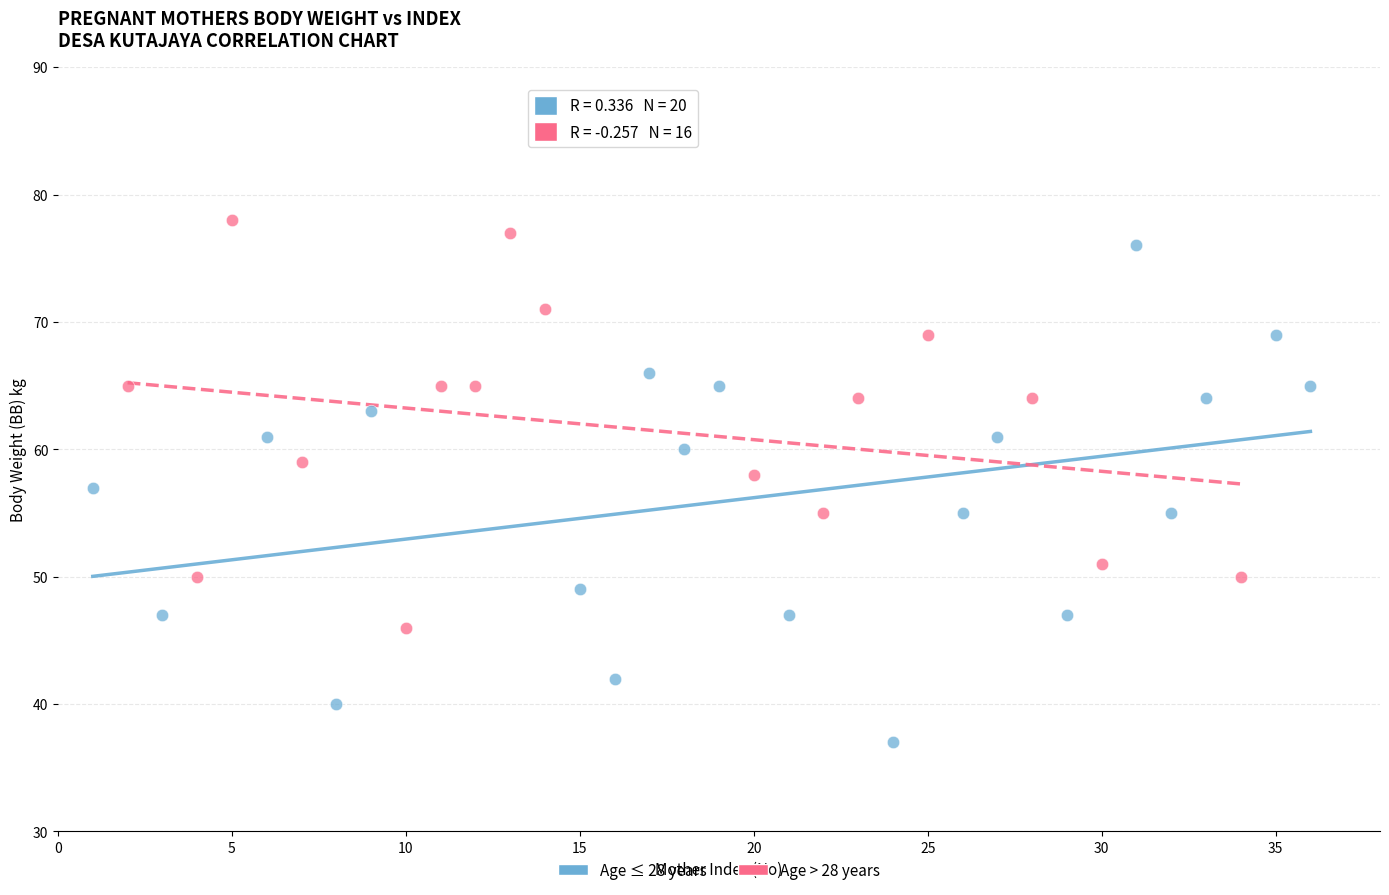

Which series reaches the minimum Y coordinate?

Age ≤ 28 years